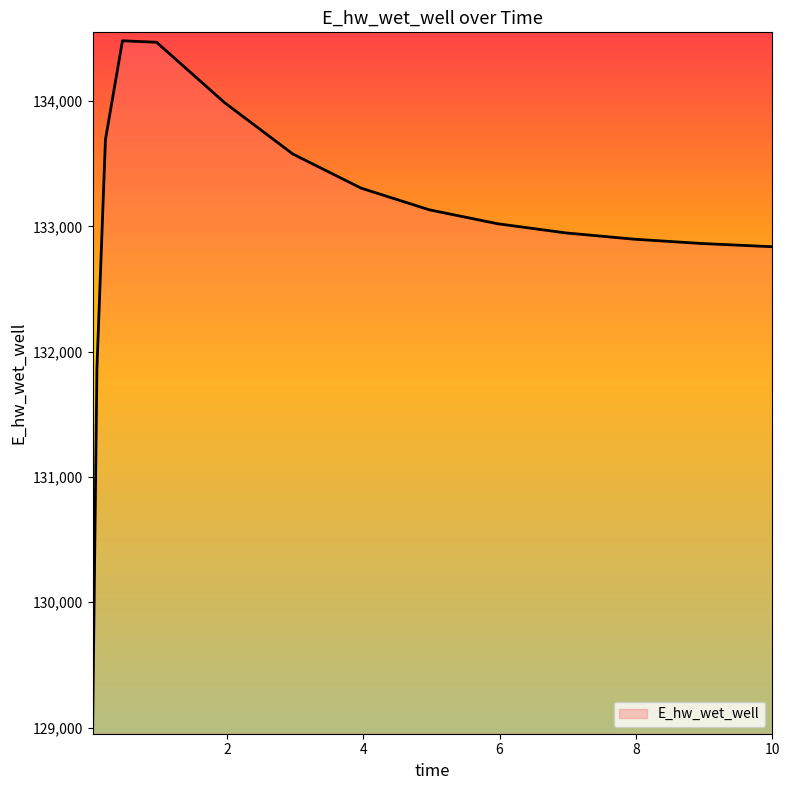

What is the maximum value shown in the chart?

134480.7